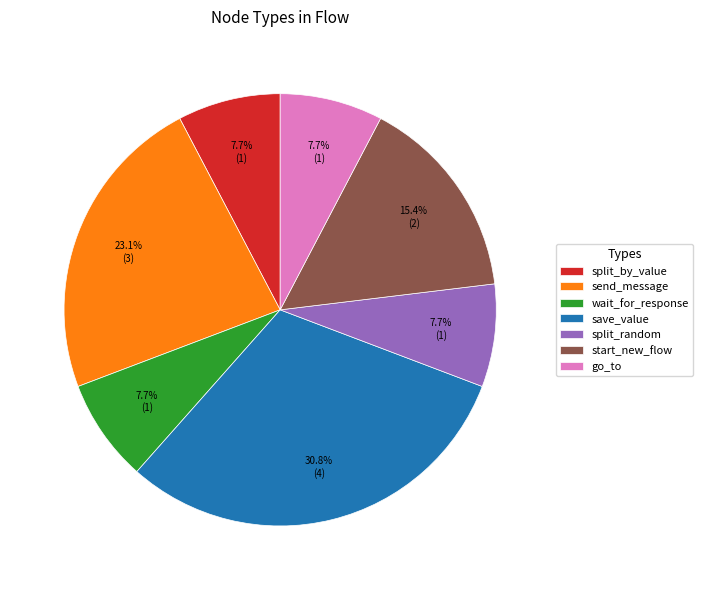

The split_by_value slice represents 1% of the pie. True or false?

False